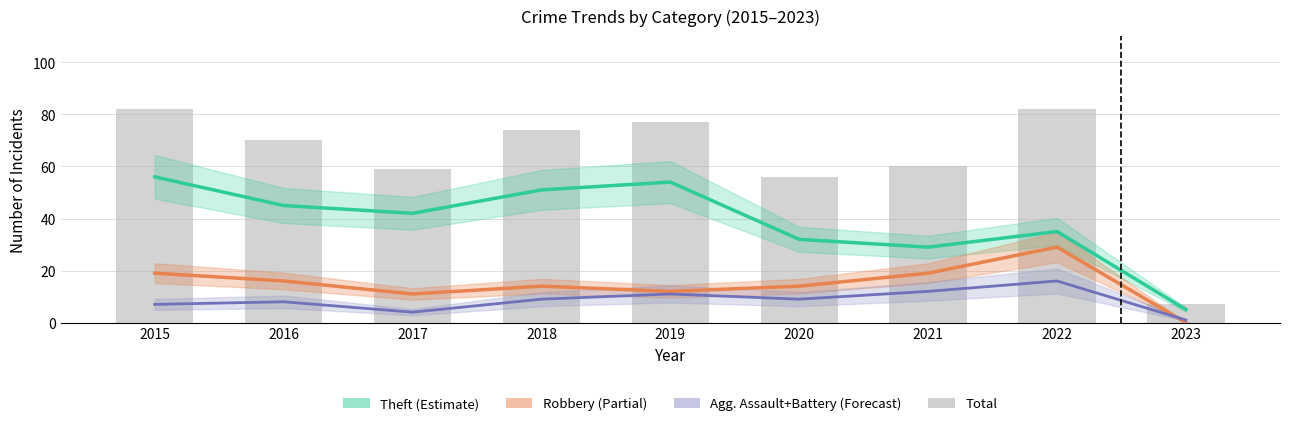

How many data points in Theft are less than 42?

4